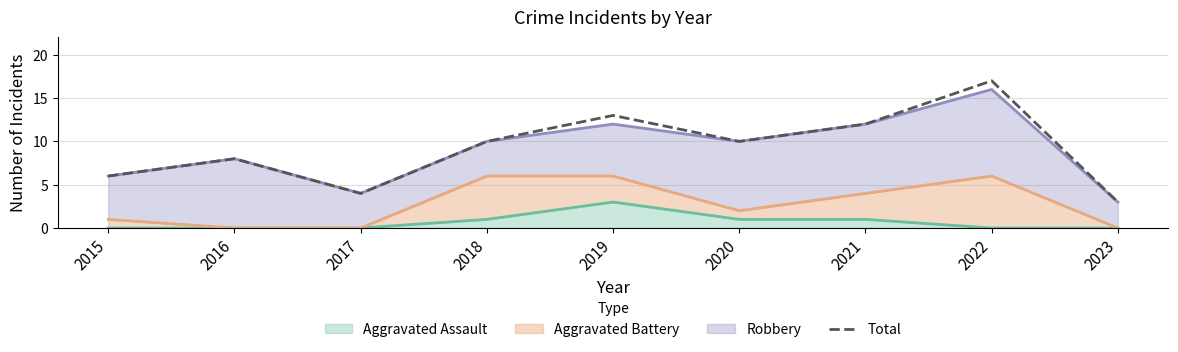

What is the value of the 9th point from the left?

3